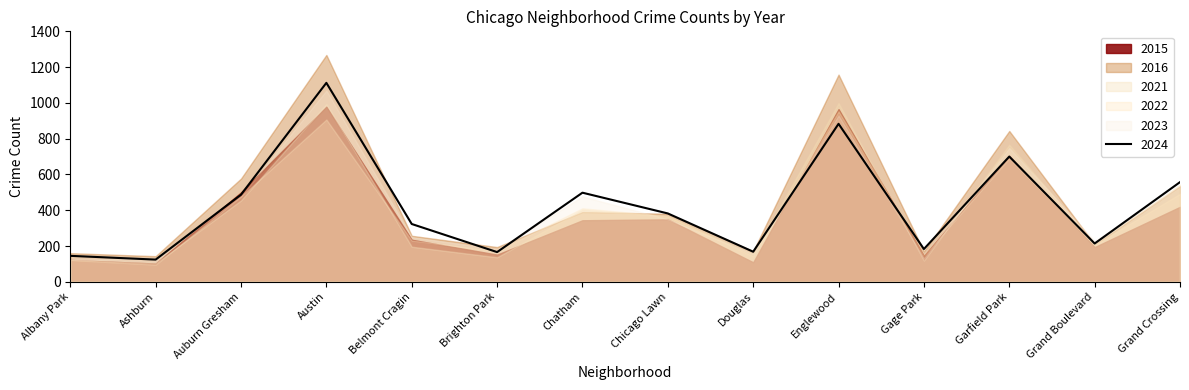

Reading left to right, extract all data points from this chart.

2023: Albany Park=123	Ashburn=130	Auburn Gresham=479	Austin=1069	Belmont Cragin=250	Brighton Park=181	Chatham=477	Chicago Lawn=350	Douglas=155	Englewood=930	Gage Park=133	Garfield Park=748	Grand Boulevard=228	Grand Crossing=529
2024: Albany Park=145	Ashburn=124	Auburn Gresham=487	Austin=1112	Belmont Cragin=323	Brighton Park=166	Chatham=498	Chicago Lawn=382	Douglas=168	Englewood=883	Gage Park=183	Garfield Park=700	Grand Boulevard=214	Grand Crossing=557
2015: Albany Park=122	Ashburn=102	Auburn Gresham=500	Austin=979	Belmont Cragin=235	Brighton Park=152	Chatham=344	Chicago Lawn=349	Douglas=109	Englewood=965	Gage Park=144	Garfield Park=705	Grand Boulevard=194	Grand Crossing=419
2022: Albany Park=122	Ashburn=96	Auburn Gresham=477	Austin=907	Belmont Cragin=231	Brighton Park=172	Chatham=411	Chicago Lawn=367	Douglas=143	Englewood=953	Gage Park=147	Garfield Park=691	Grand Boulevard=206	Grand Crossing=492
2016: Albany Park=160	Ashburn=143	Auburn Gresham=577	Austin=1268	Belmont Cragin=257	Brighton Park=194	Chatham=390	Chicago Lawn=380	Douglas=171	Englewood=1158	Gage Park=170	Garfield Park=843	Grand Boulevard=209	Grand Crossing=533
2021: Albany Park=123	Ashburn=104	Auburn Gresham=455	Austin=994	Belmont Cragin=196	Brighton Park=137	Chatham=403	Chicago Lawn=364	Douglas=156	Englewood=999	Gage Park=119	Garfield Park=766	Grand Boulevard=212	Grand Crossing=543